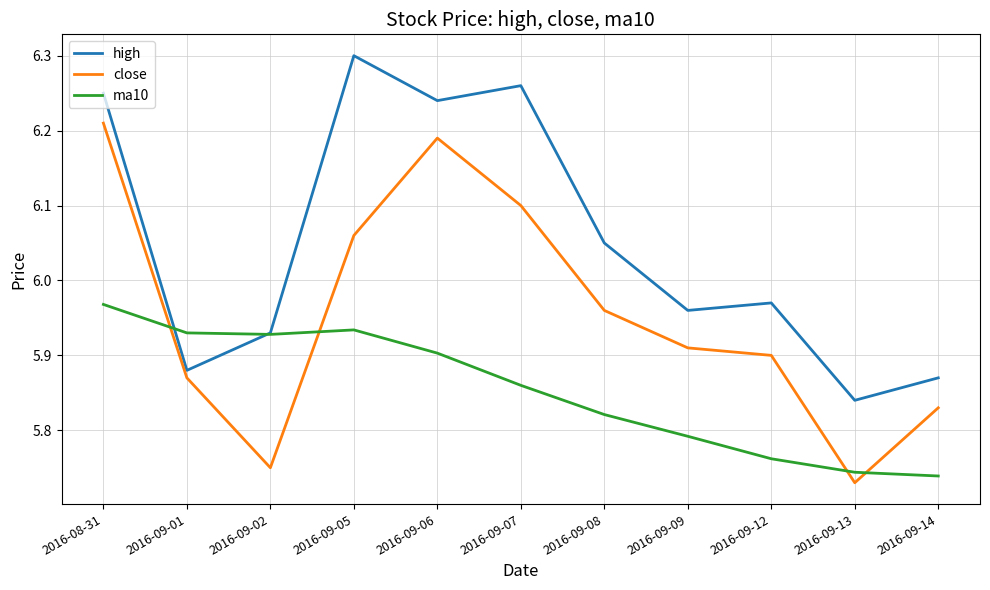

Is the value of ma10 at 2016-08-31 greater than the value of close at 2016-09-05?

No